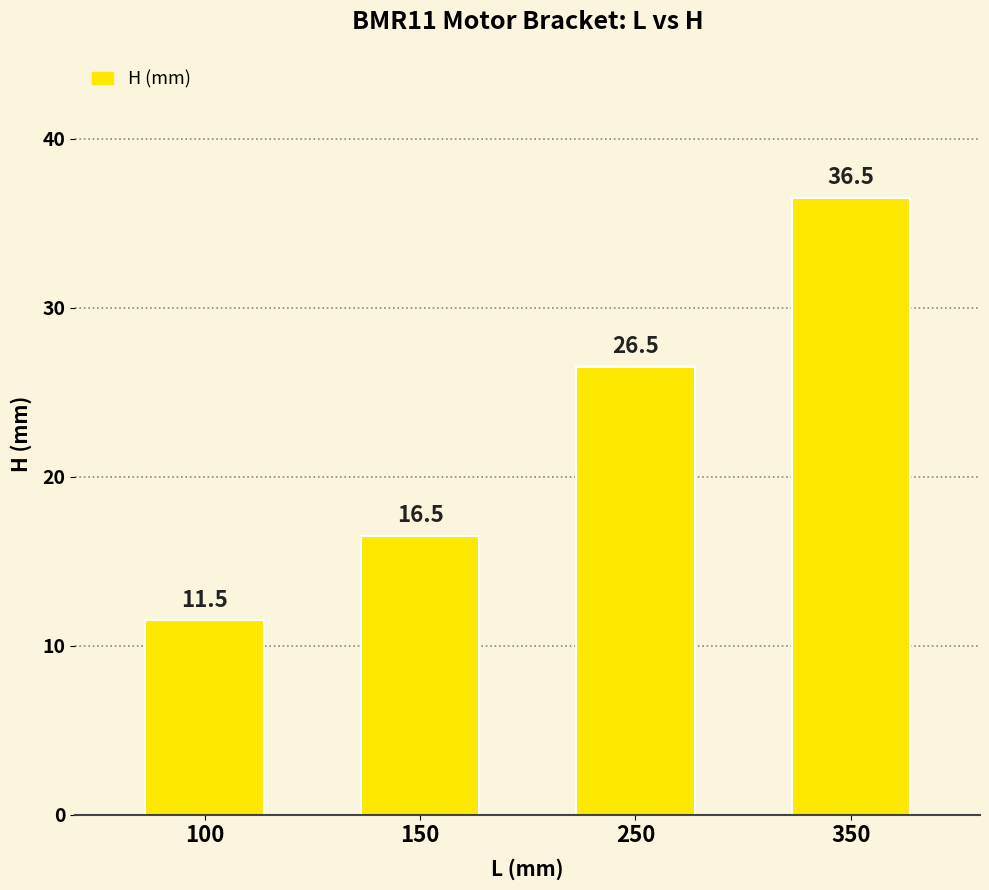

What is the change in value from 150 to 250?

+10.0